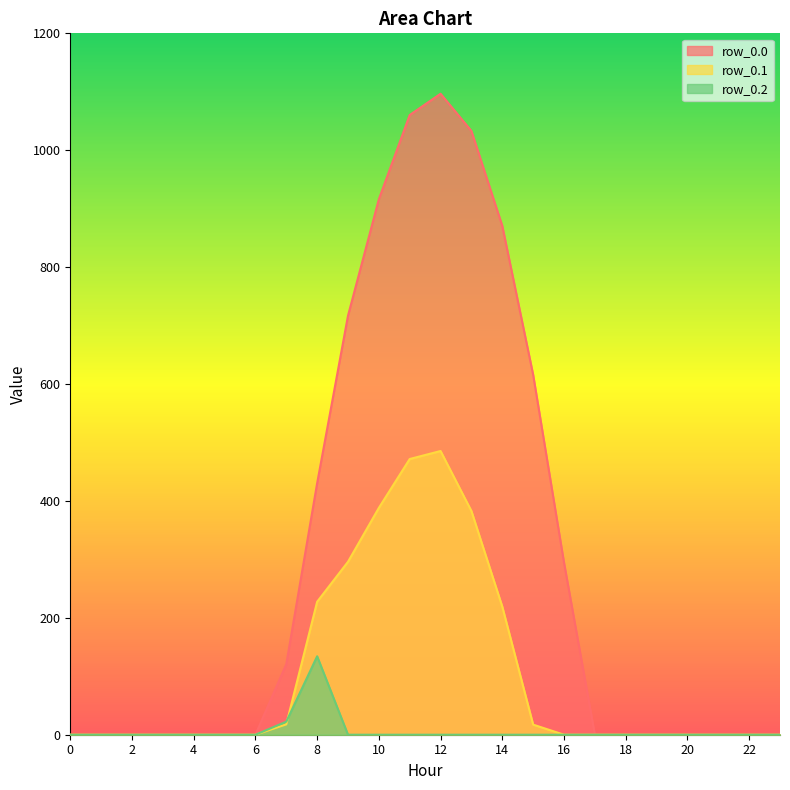

Rank the series by their average value, from lowest to highest.

row_0.2, row_0.1, row_0.0